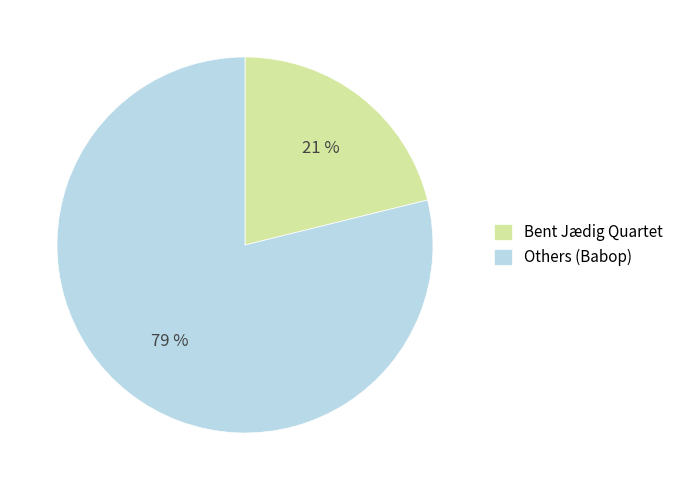

How many segments does this pie chart have?

2